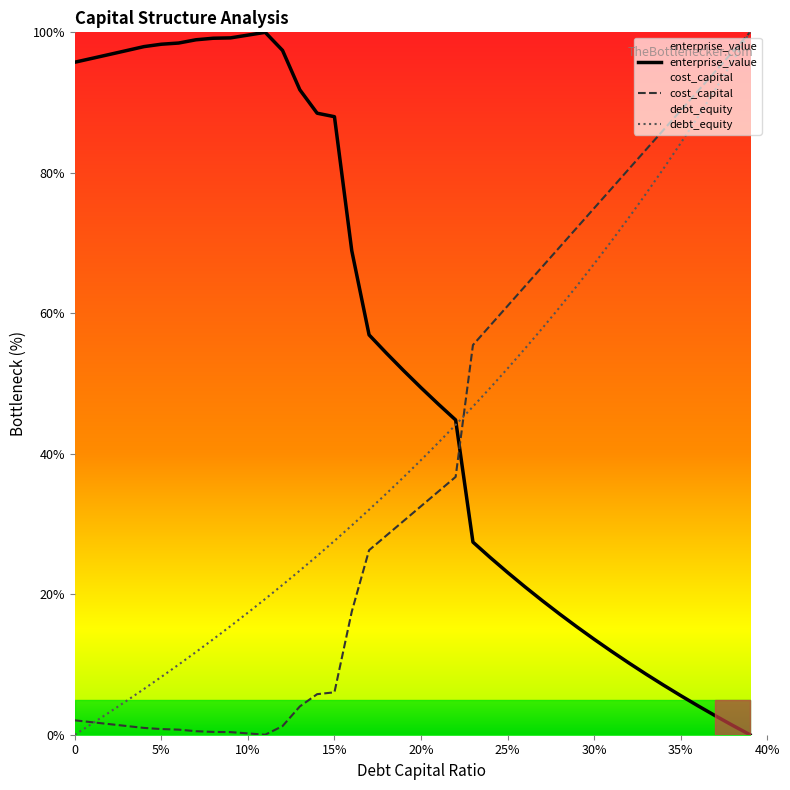

What is the highest value of the enterprise_value series?

100.0